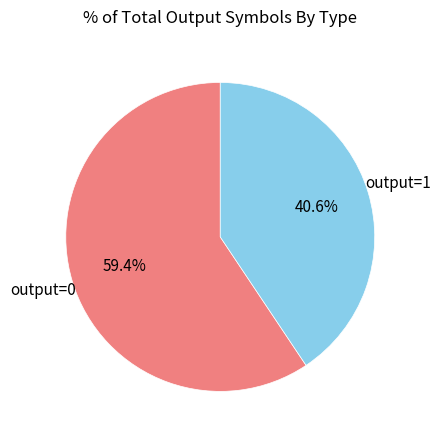

Rank the categories by value from highest to lowest.

output=0, output=1